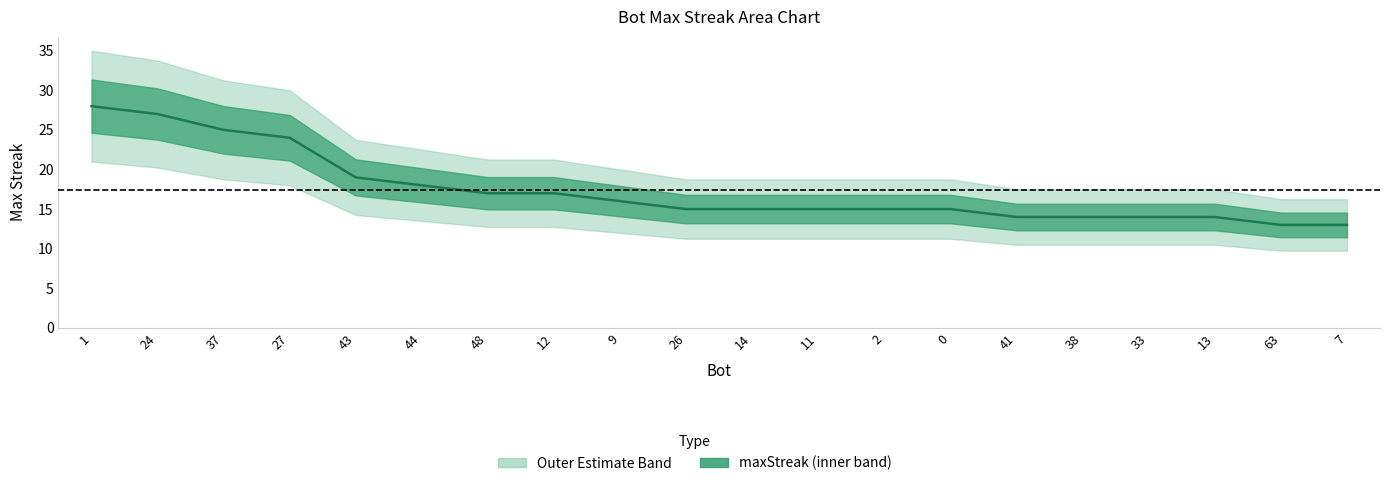

Is this an area chart (filled region under the line)?

No